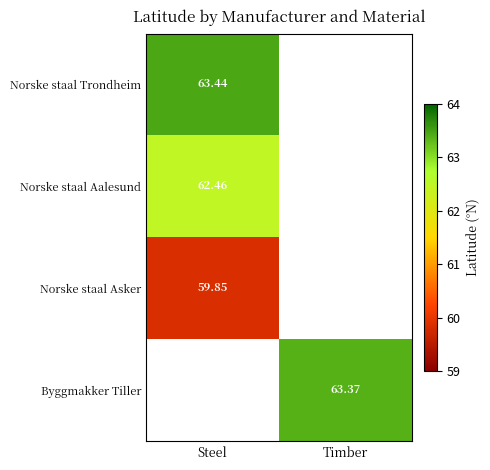

At how many categories does at least one series exceed 62?

2